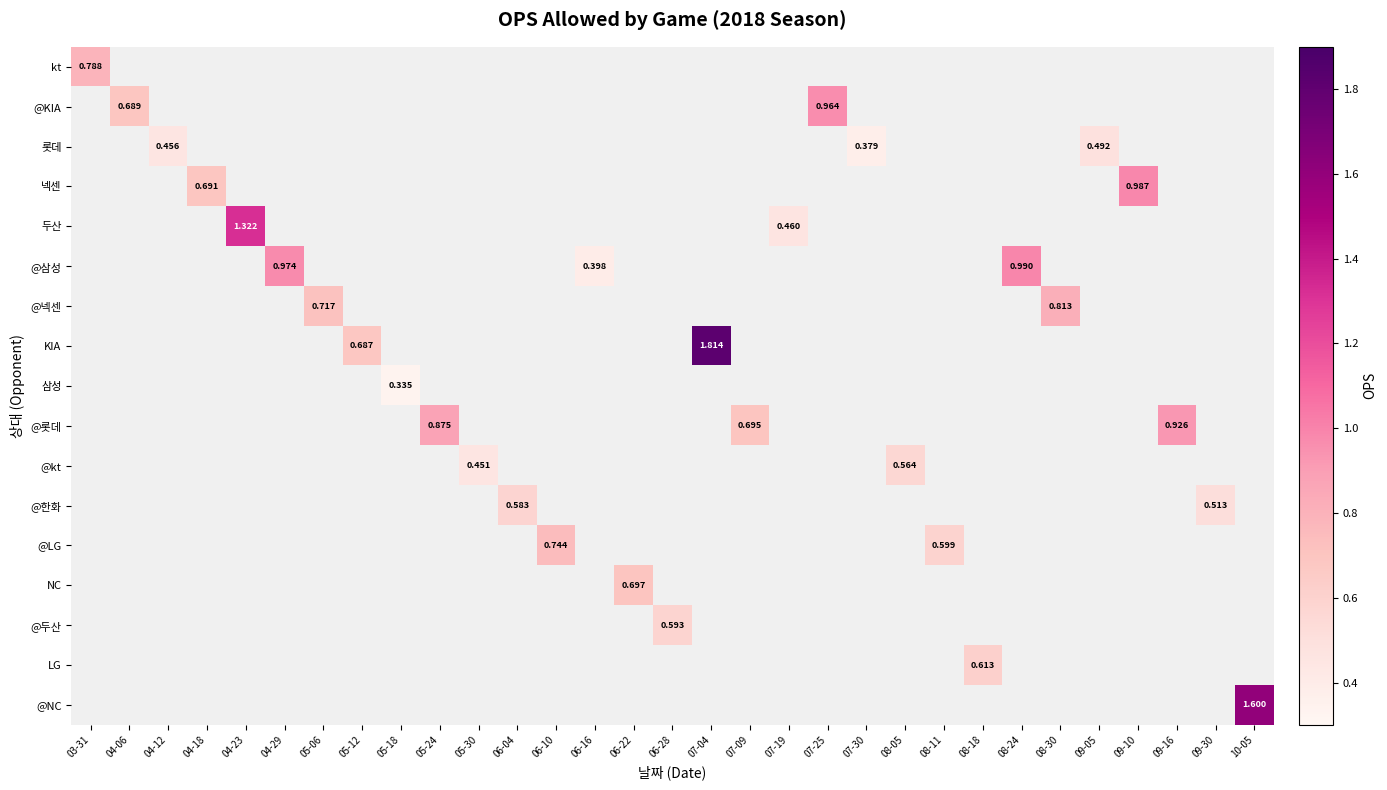

What is the greatest value displayed?

1.8